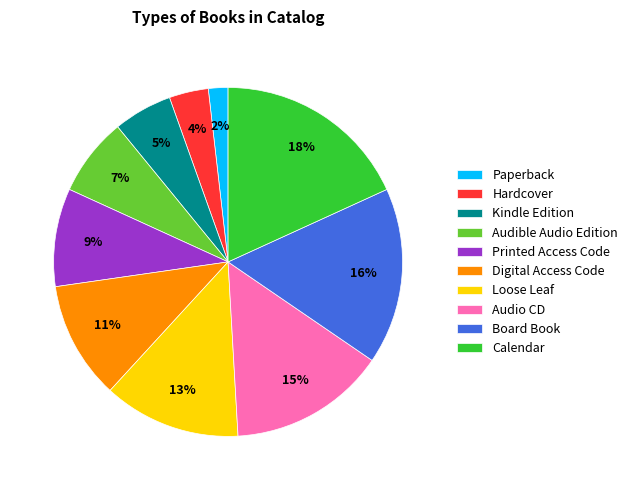

Combined, do Kindle Edition and Board Book account for over 50%?

No